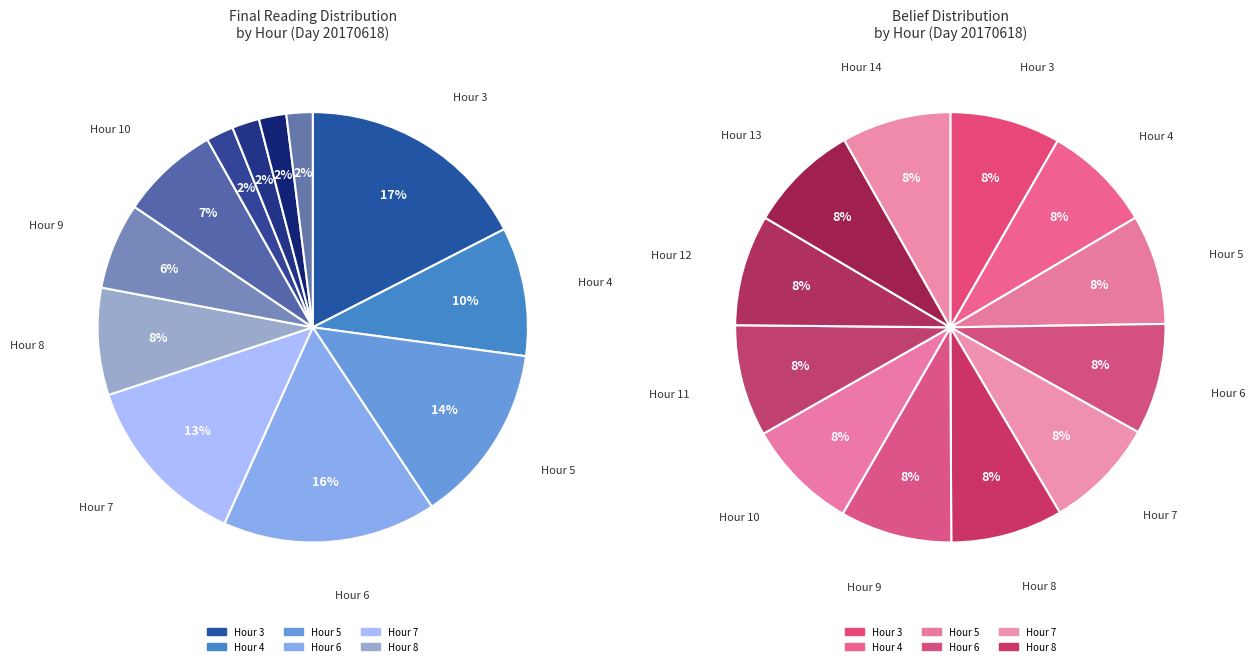

What is the change in value from Hour 9 to Hour 12?

-4.8